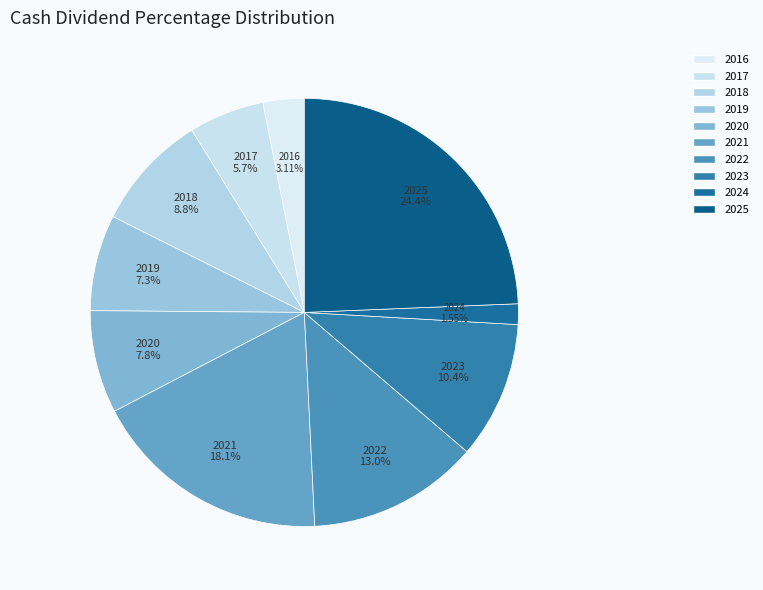

True or false: 2023 accounts for 10% of the total.

True